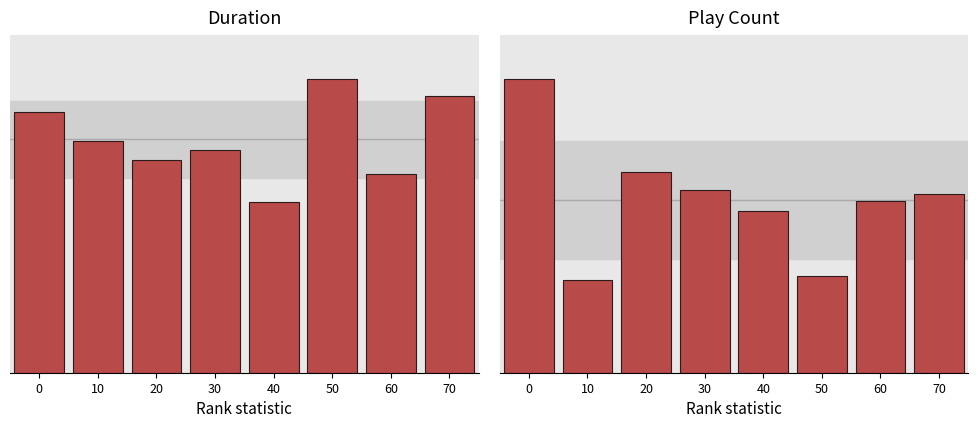

What is the spread (max minus min) of values at 0?

113.9